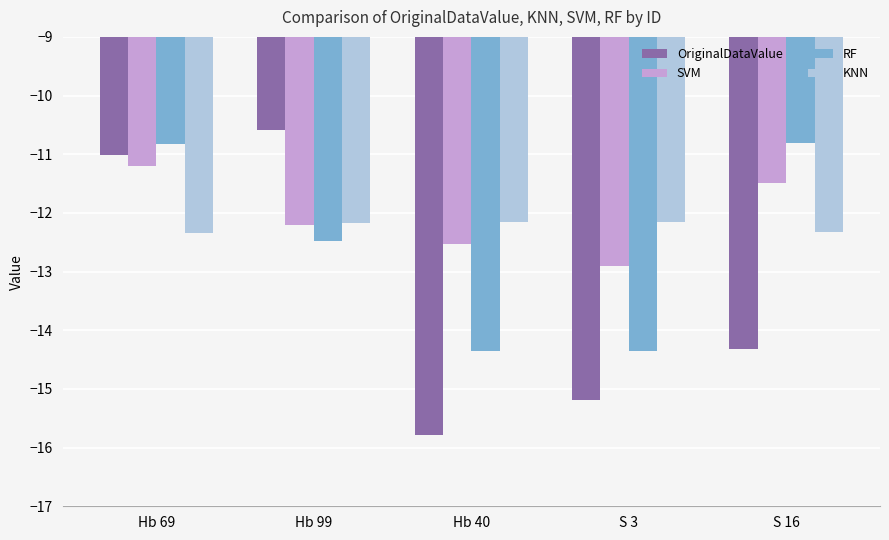

Reading right to left, what are all the values shown in this chart?

OriginalDataValue: -14.3	-15.2	-15.8	-10.6	-11.0
SVM: -11.5	-12.9	-12.5	-12.2	-11.2
RF: -10.8	-14.4	-14.4	-12.5	-10.8
KNN: -12.3	-12.2	-12.2	-12.2	-12.3